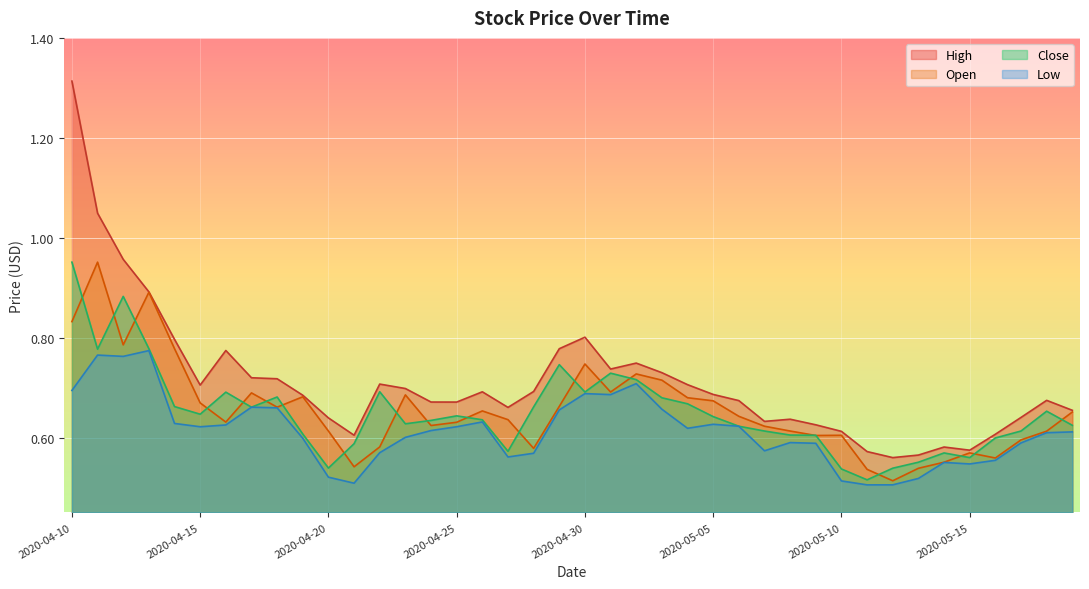

How many data points does each series have?

40